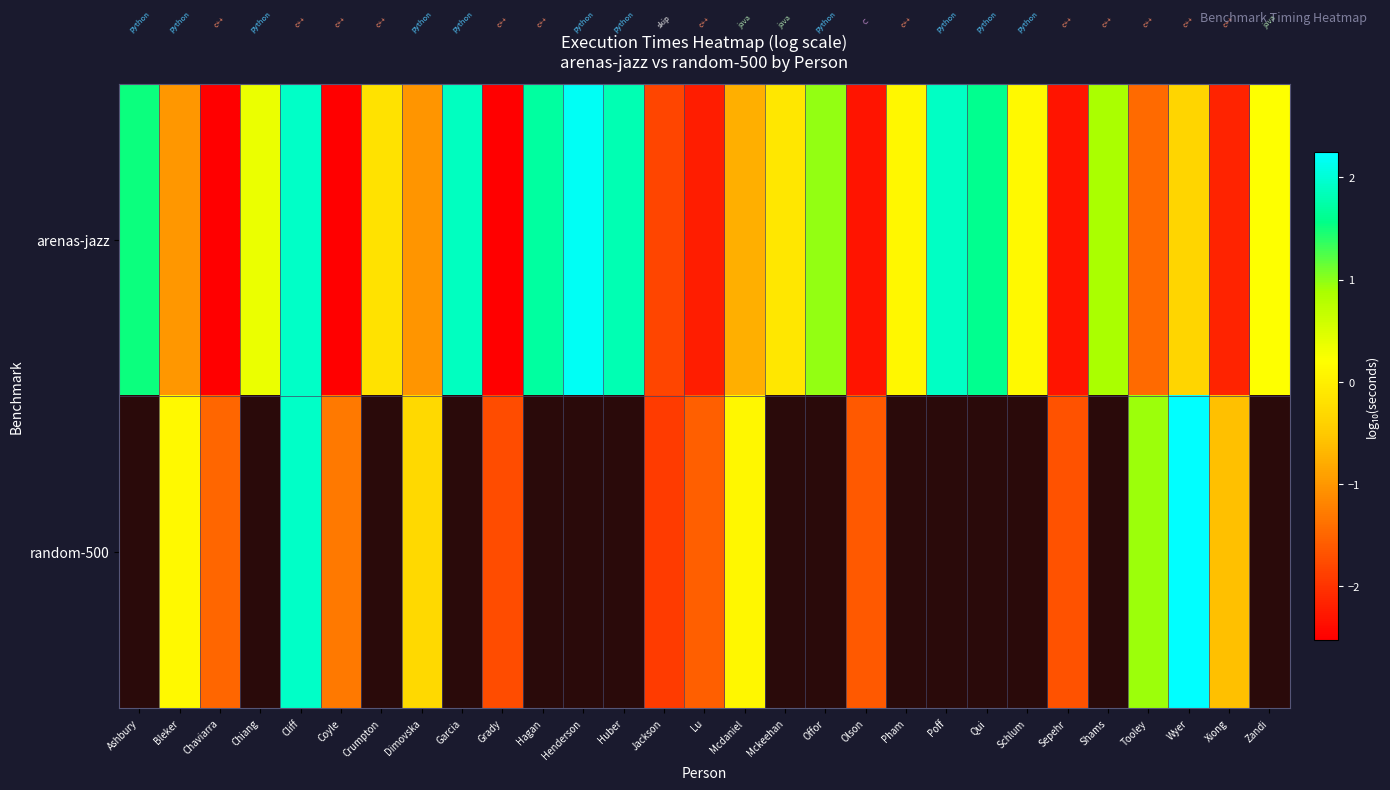

Is it true that arenas-jazz equals -2.5 at Chaviarra?

True